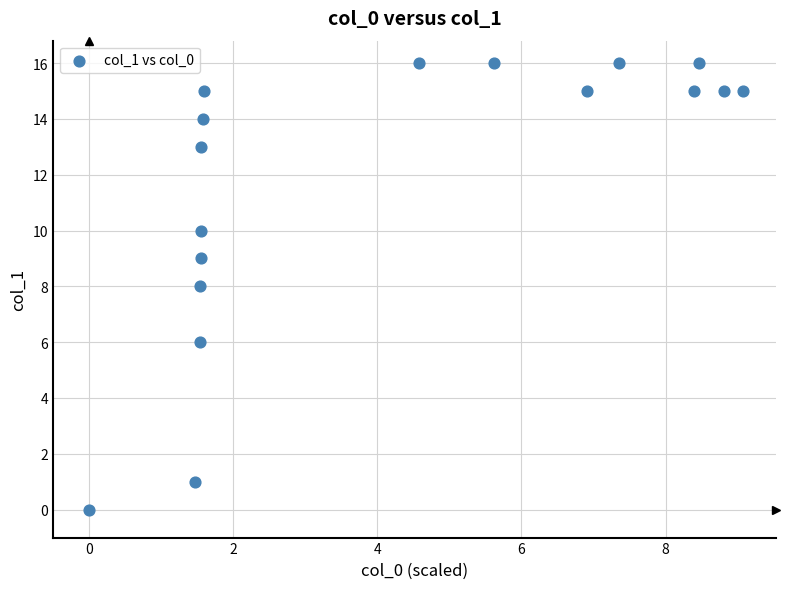

What is the range of Y values (max minus min)?

16